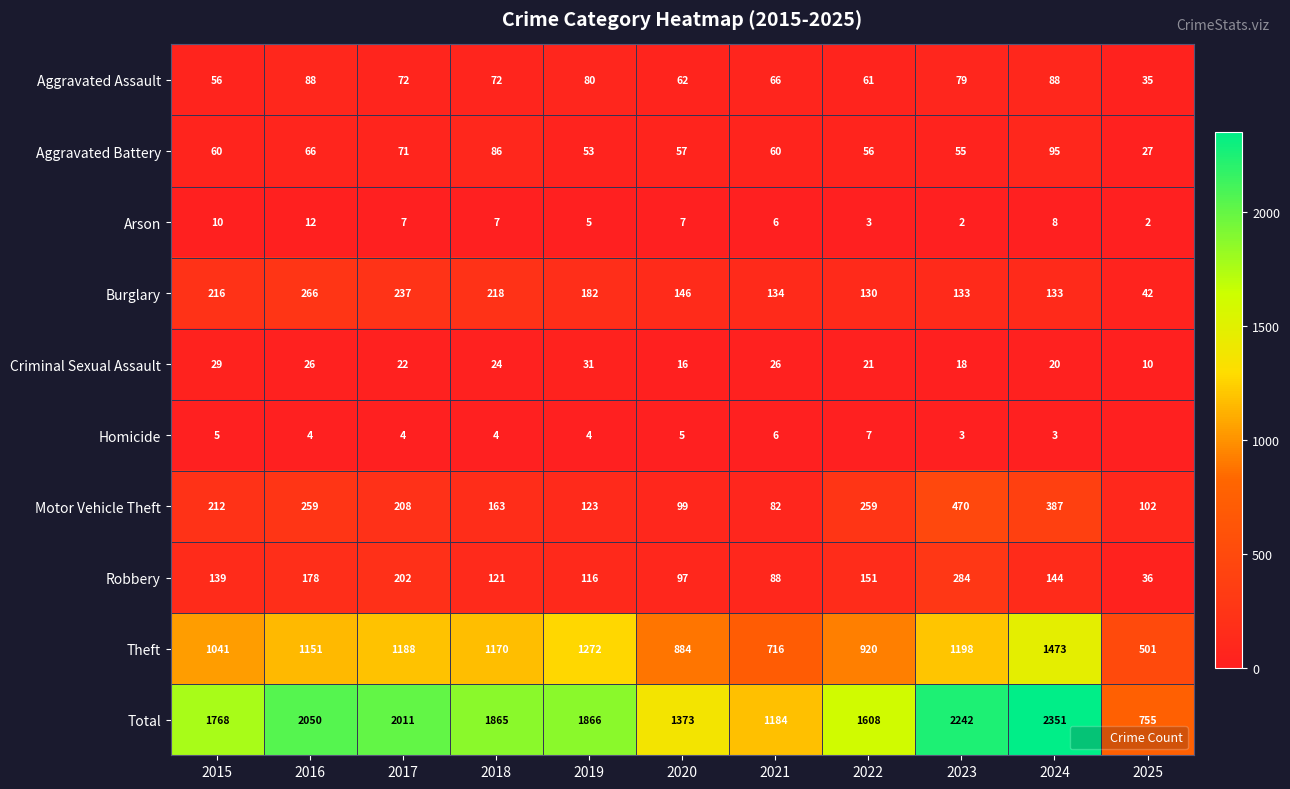

True or false: Criminal Sexual Assault has a value of 15 at 2025.

False